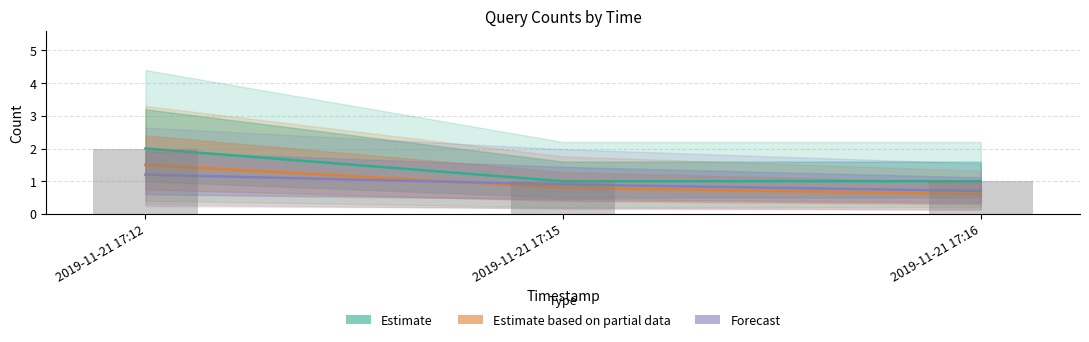

Which series changed the most between 2019-11-21 17:12 and 2019-11-21 17:15?

Estimate